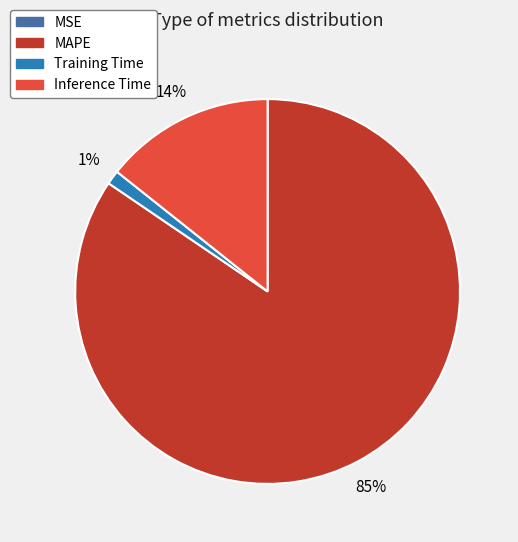

To the nearest percent, what is the average slice percentage?

25%